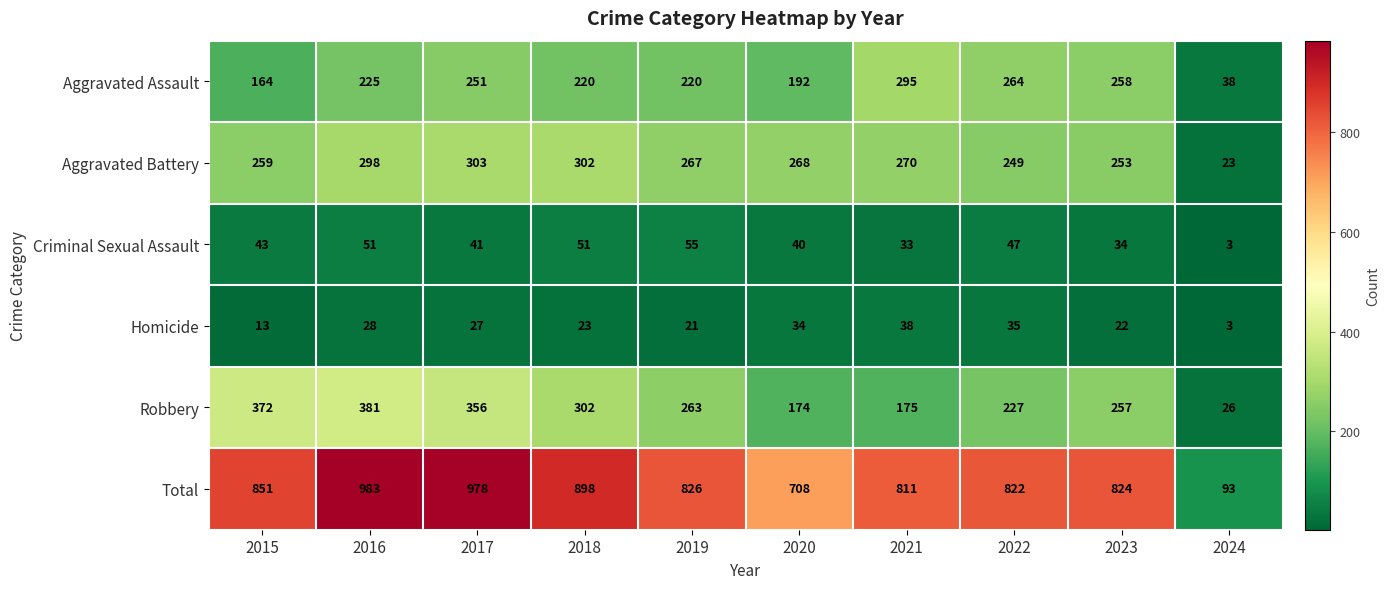

List the series in order of their peak value, lowest first.

Homicide, Criminal Sexual Assault, Aggravated Assault, Aggravated Battery, Robbery, Total